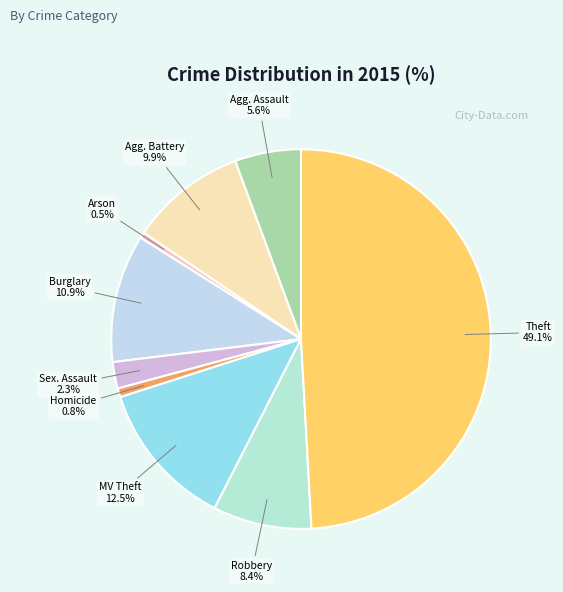

How many slices are in this pie chart?

9